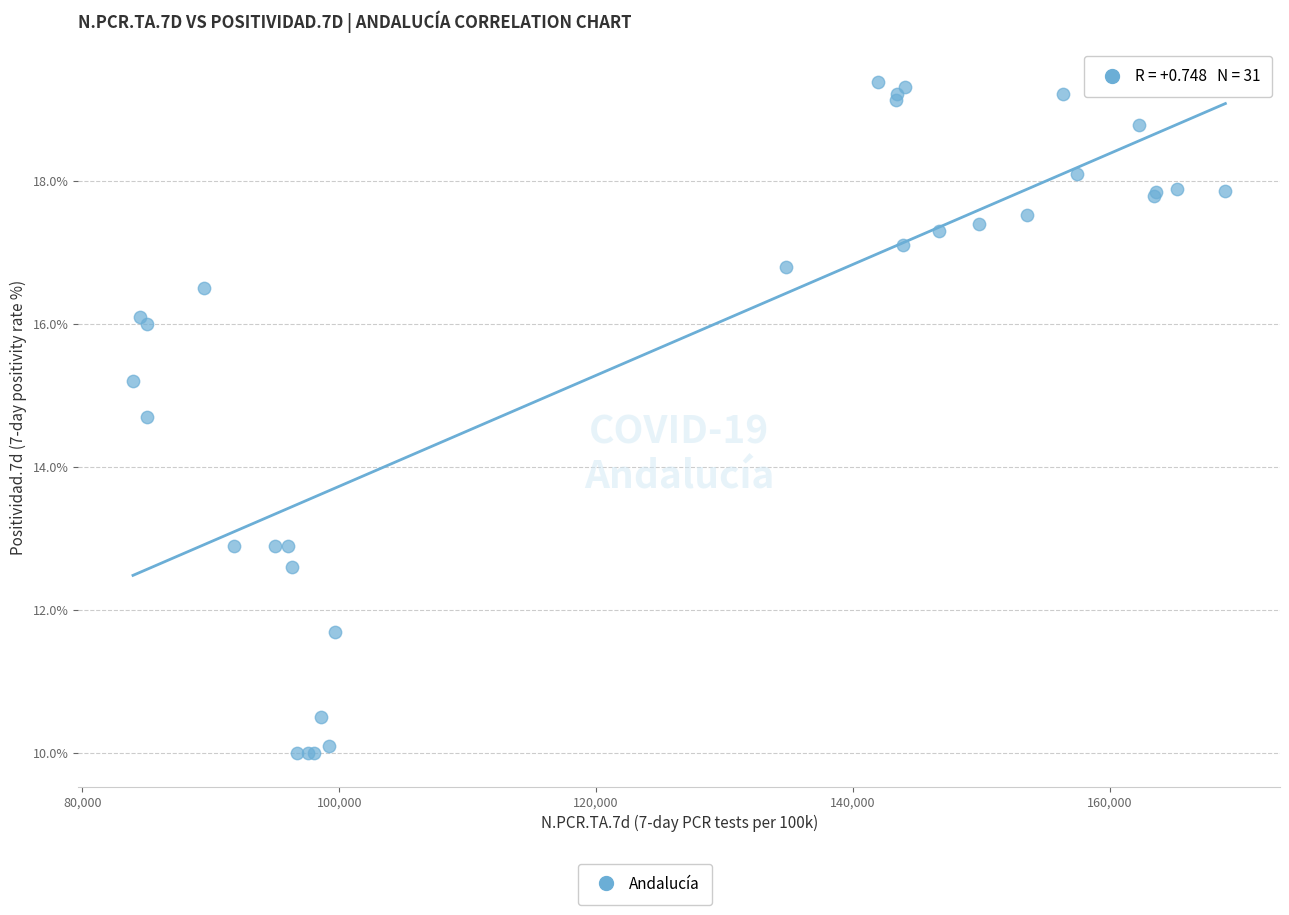

What Y value in the scatter plot is closest to 14?

14.7